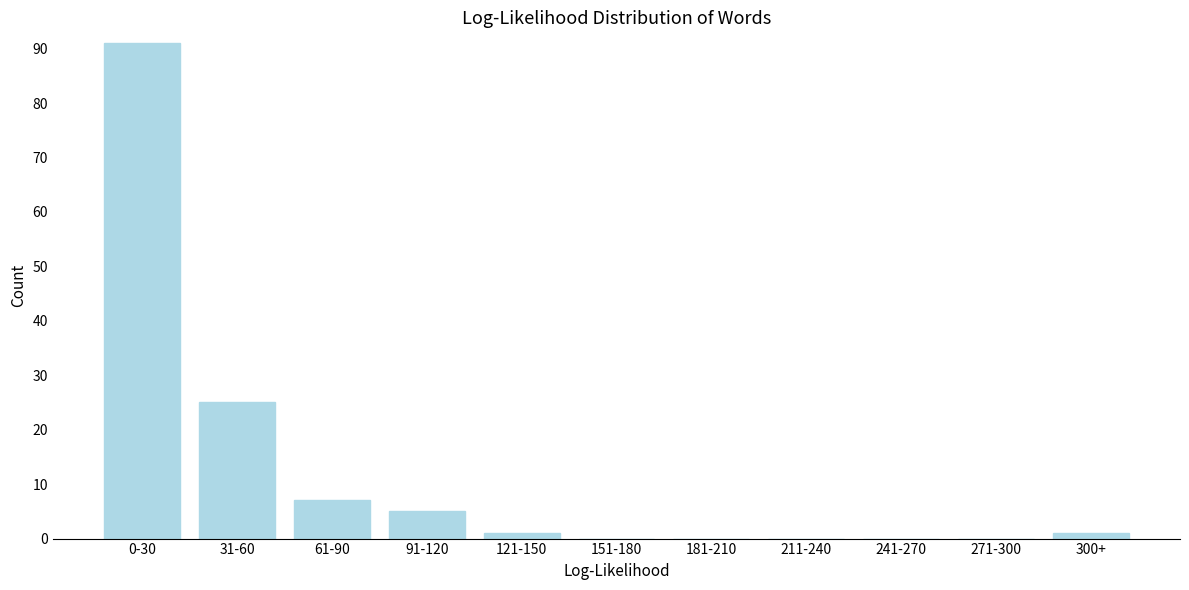

Reading right to left, transcribe all the data shown in this chart.

300+=1	271-300=0	241-270=0	211-240=0	181-210=0	151-180=0	121-150=1	91-120=5	61-90=7	31-60=25	0-30=91